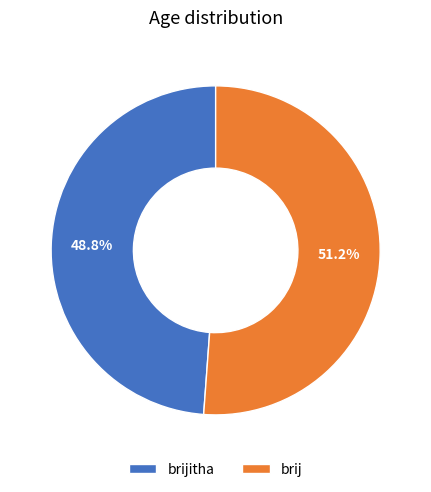

The brij slice represents 51% of the pie. True or false?

True